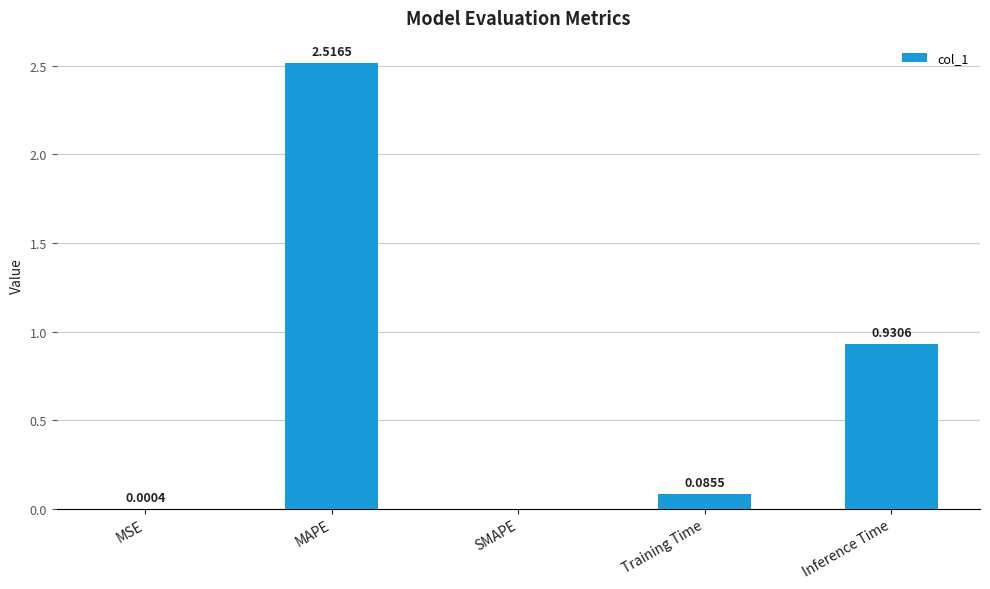

How many data points are above 0?

4